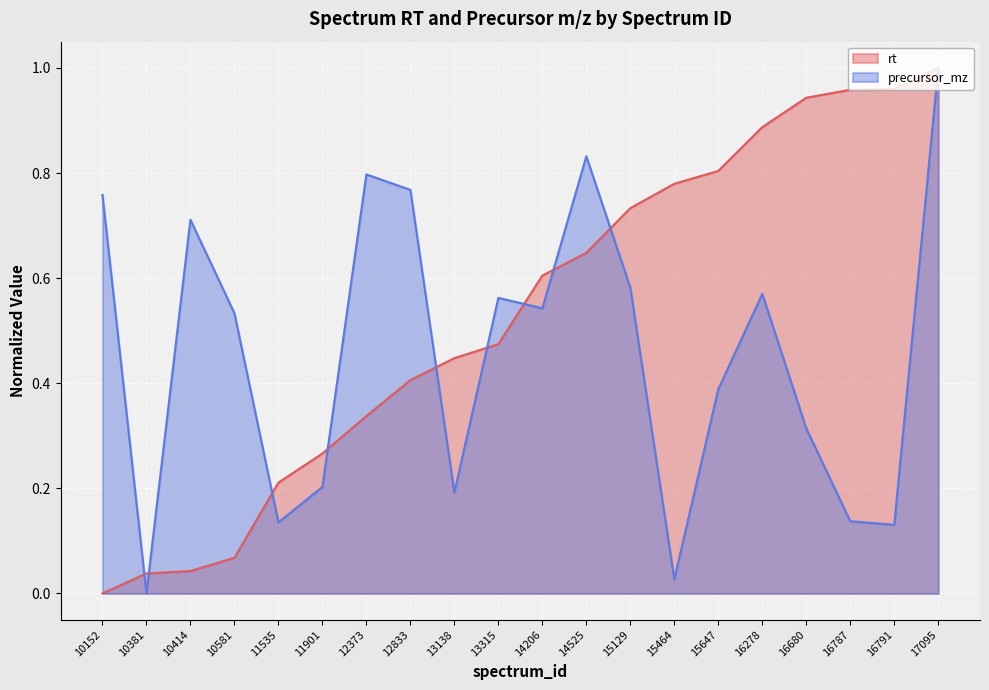

How many interior local peaks does the precursor_mz series have?

5